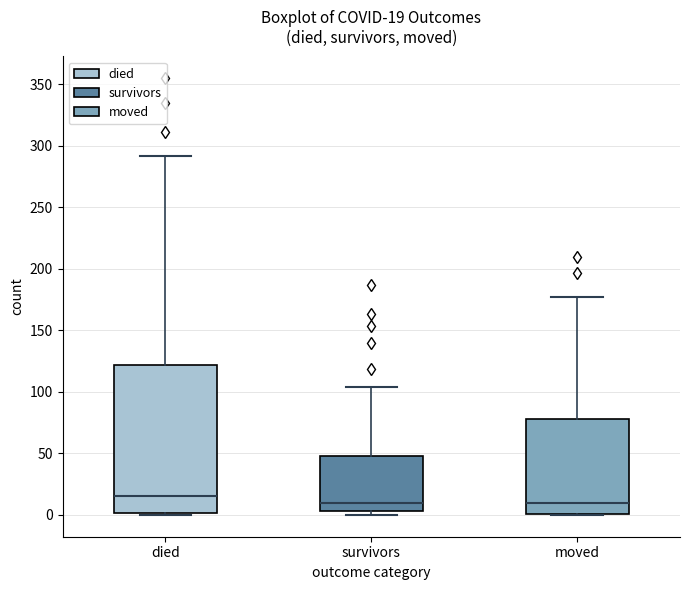

Which box is the tallest, from its lower edge to its upper edge?

died